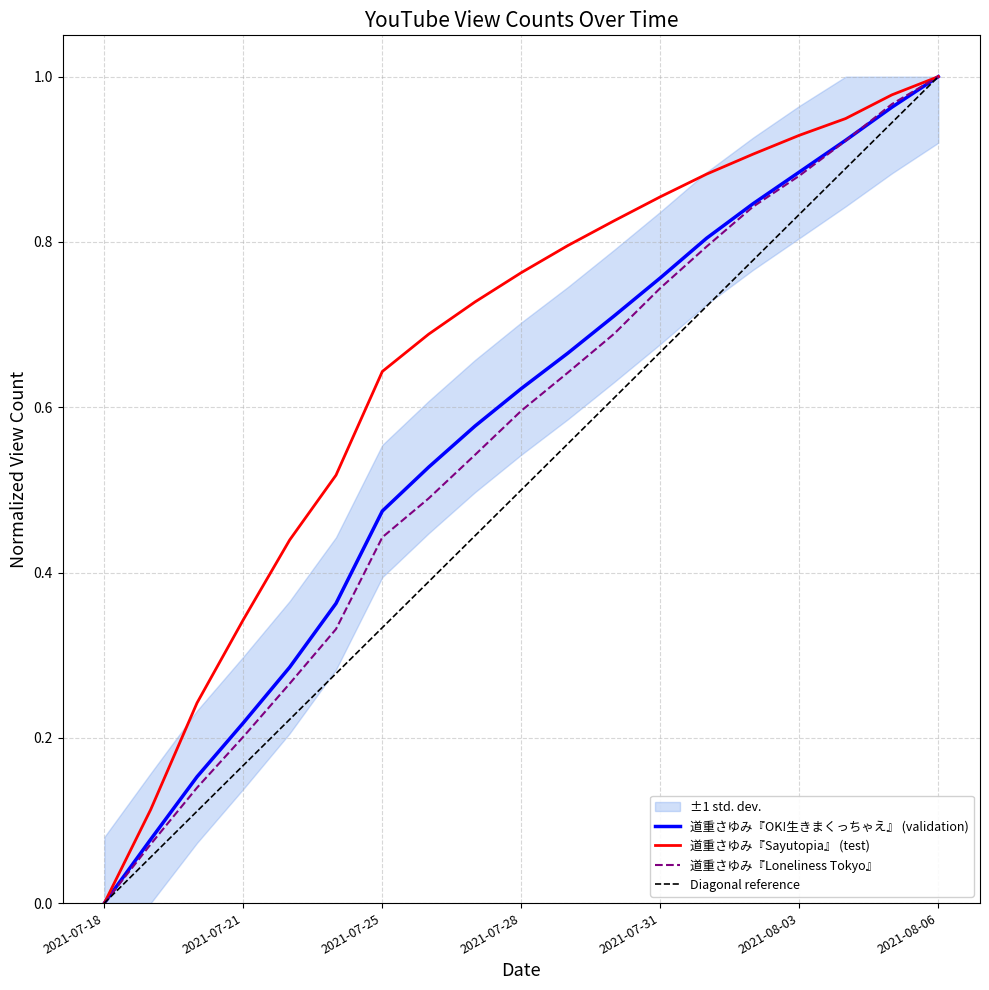

Count the number of categories in the chart.

19